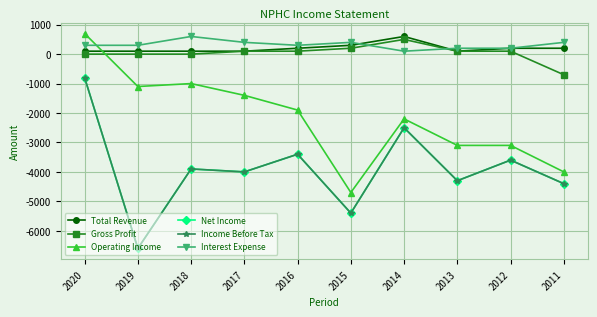

Read the Operating Income value at 2019, to the nearest 100.

-1100